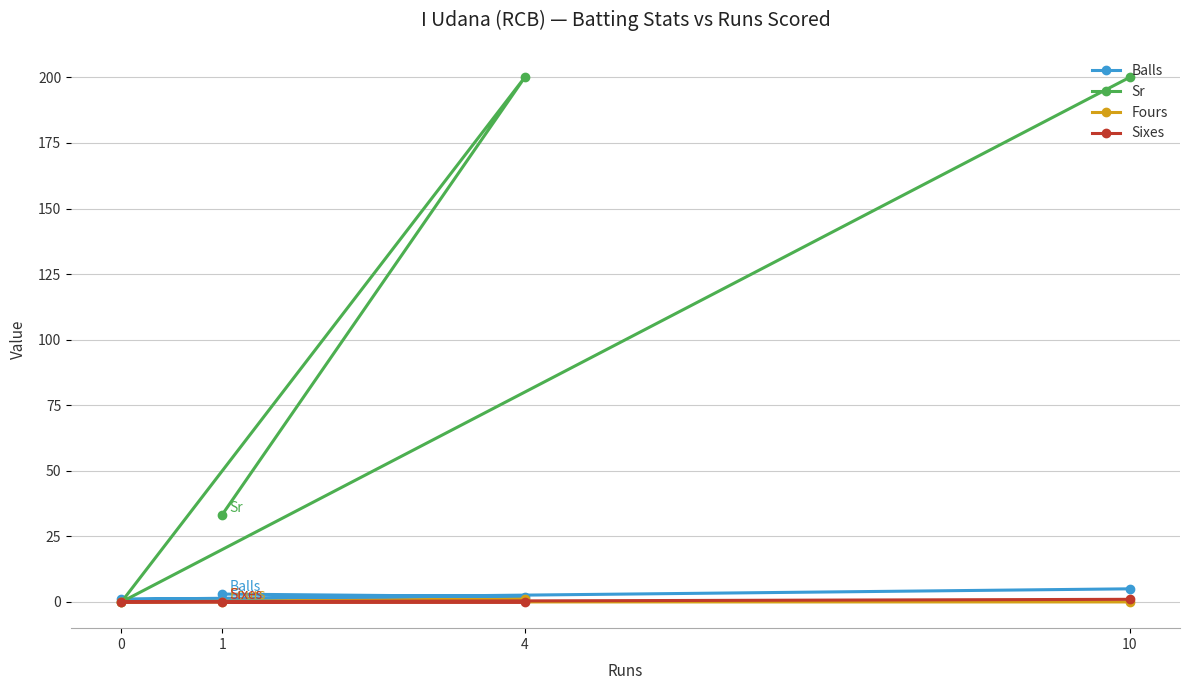

Rank the categories by Sr value from lowest to highest.

0, 1, 10, 4